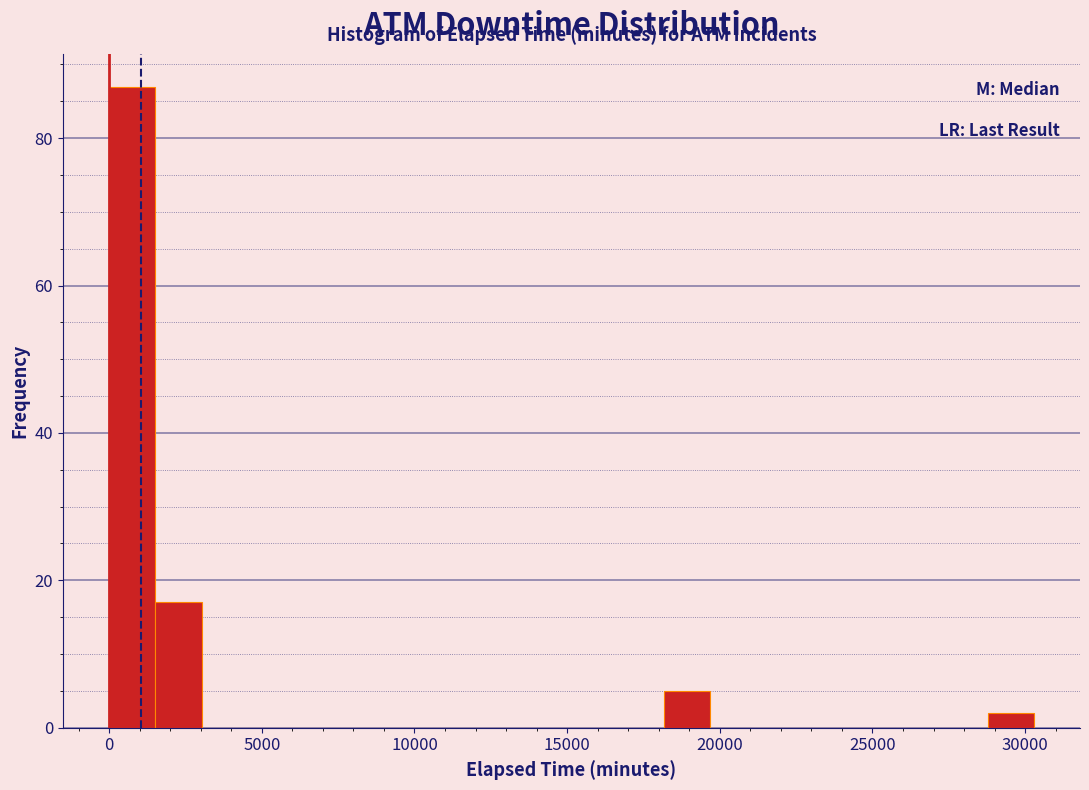

Around what value on the x-axis is the tallest bar? Give the approximate position of its centre, as read against the axis.

1000